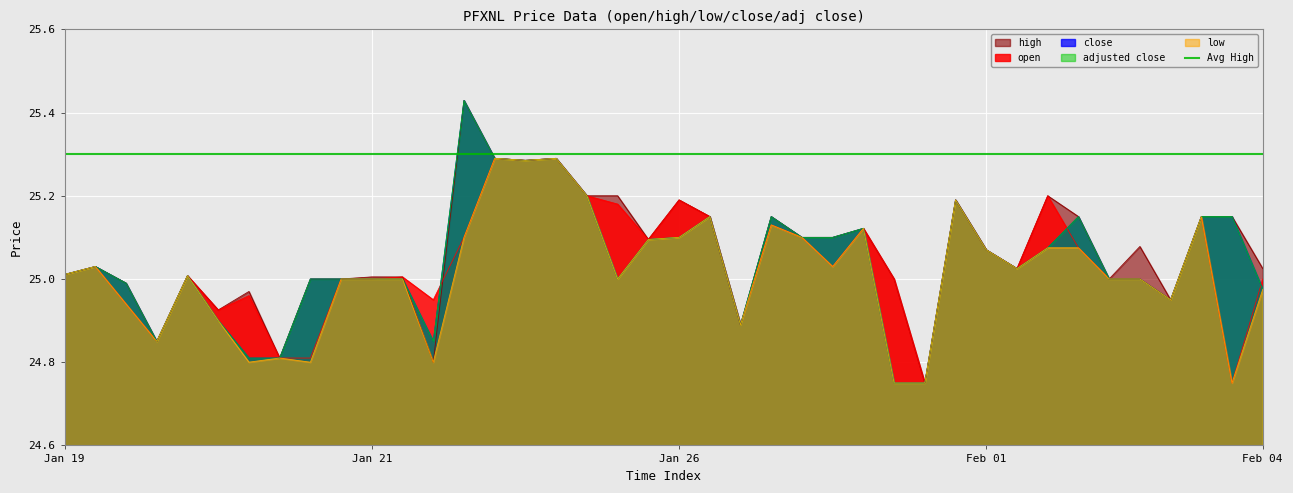

In close, how many points are higher than both neighbors (excluding endpoints)?

11